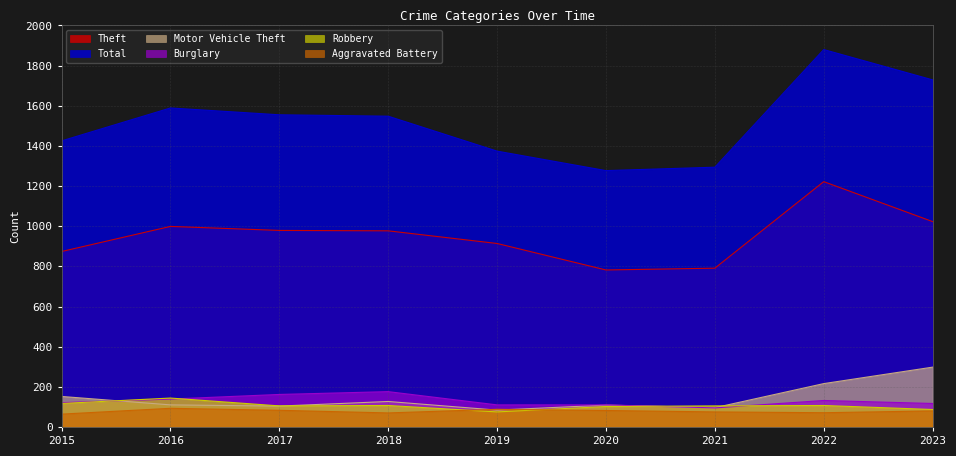

What are all the series names shown in the legend?

Theft, Total, Motor Vehicle Theft, Burglary, Robbery, Aggravated Battery